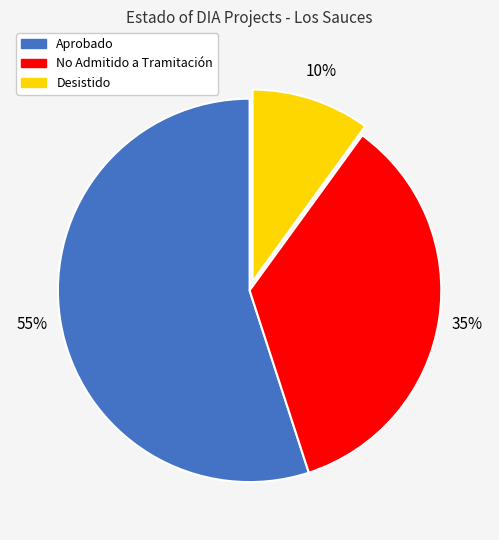

Count the number of slices in the pie.

3